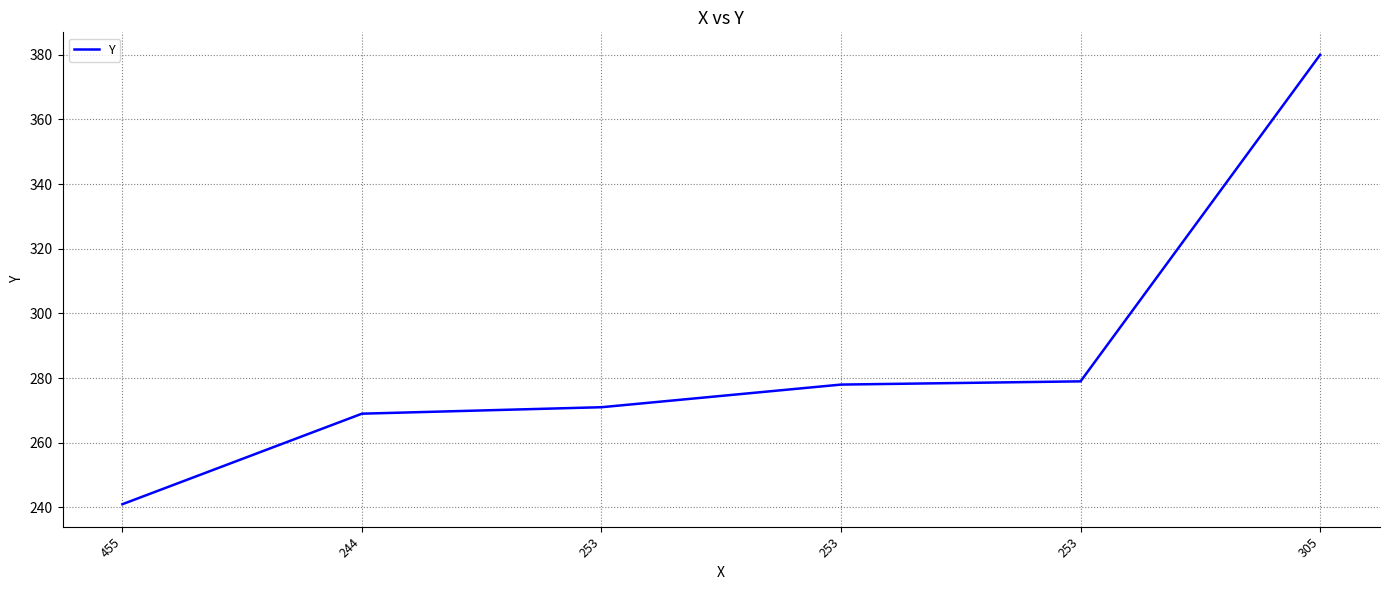

Is this an area chart (filled region under the line)?

No